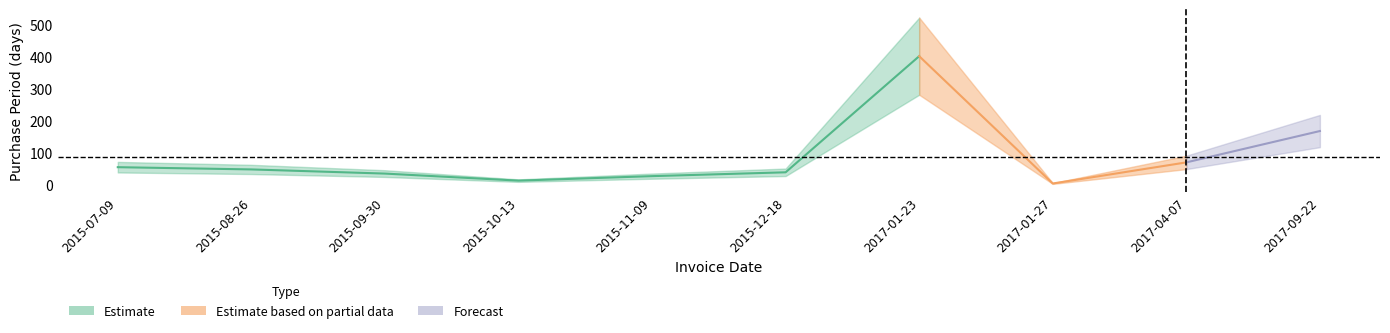

What is the value of the 4th point from the left?

13